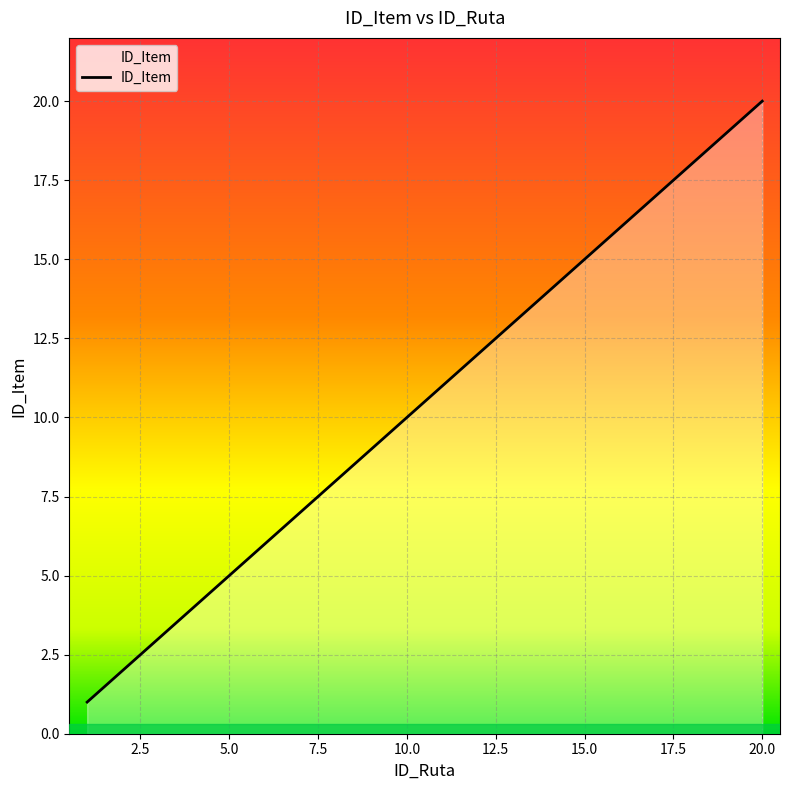

What is the difference between the maximum and minimum values?

19